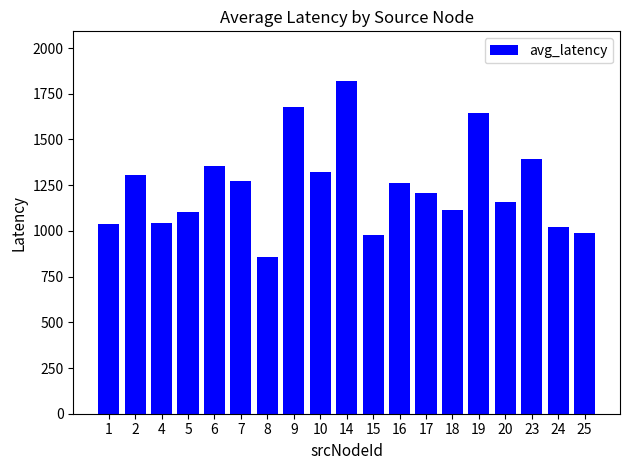

What is the value of the 12th bar from the left?

1262.0